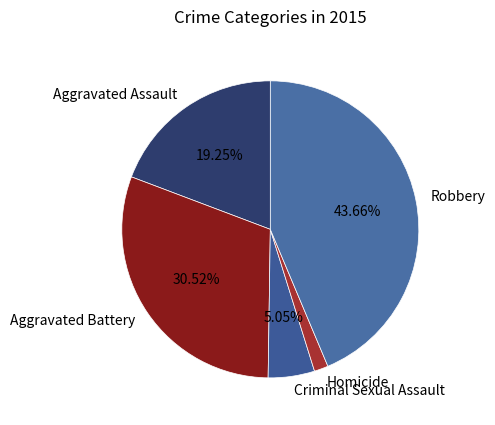

What is the smallest slice in the pie chart?

Homicide